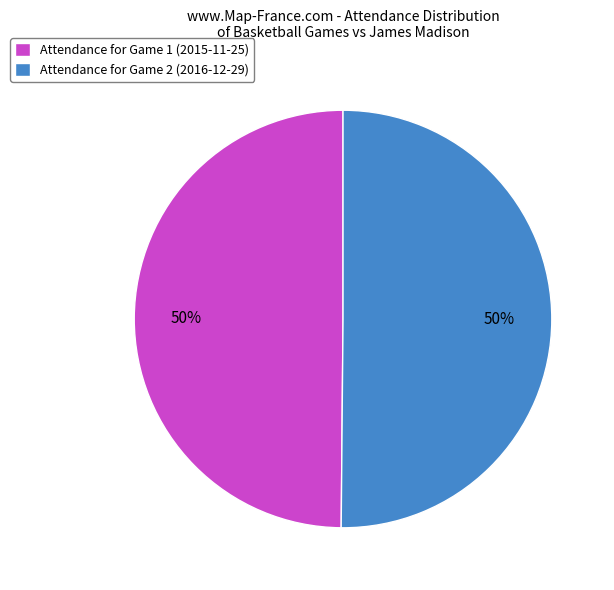

To the nearest percent, what percentage of the pie is Attendance for Game 2 (2016-12-29)?

50%